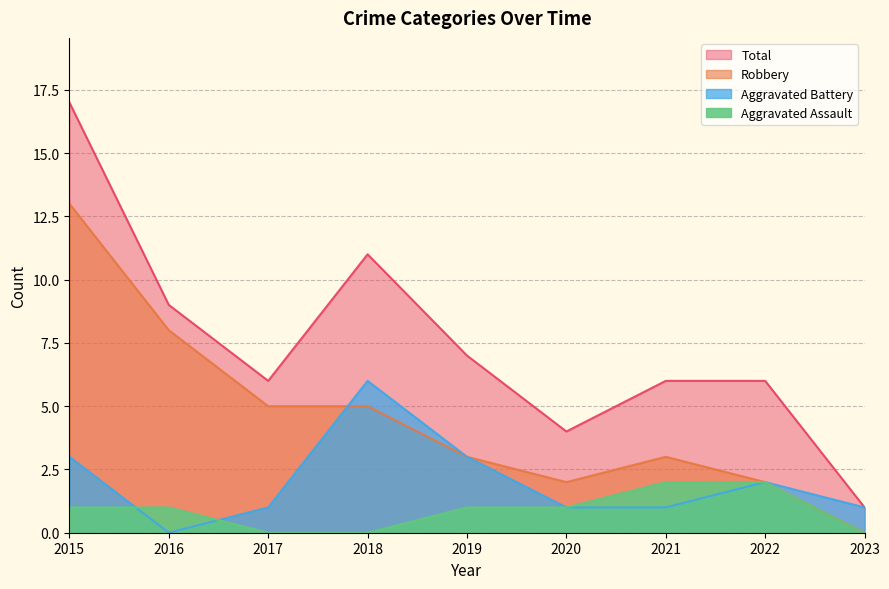

Which series has the largest range (max minus min)?

Total